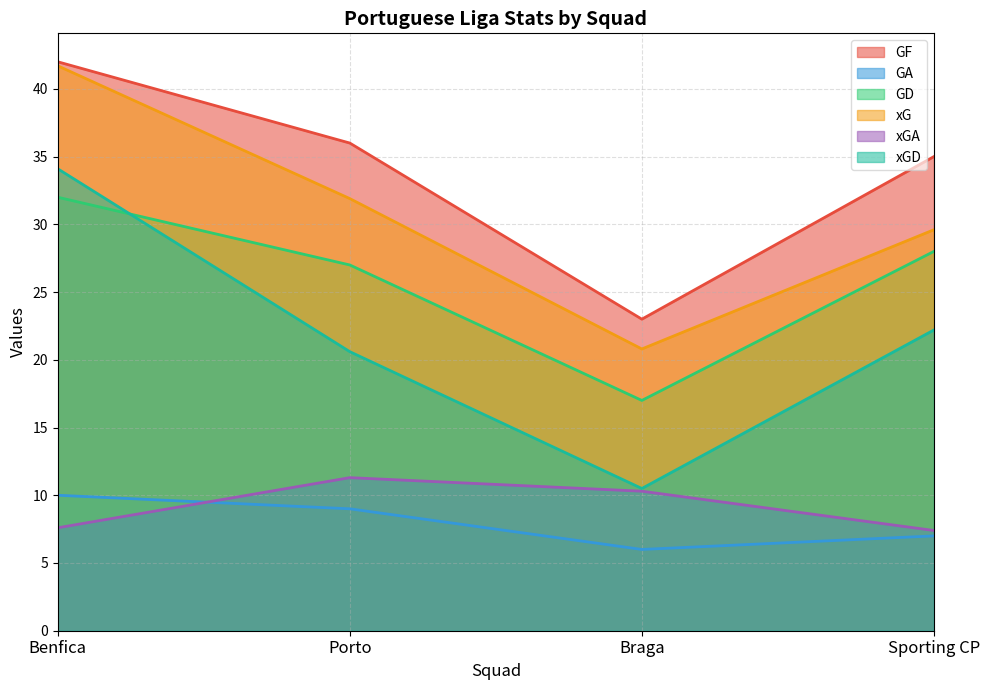

What is the difference between the maximum and minimum values in the xGA series?

3.9